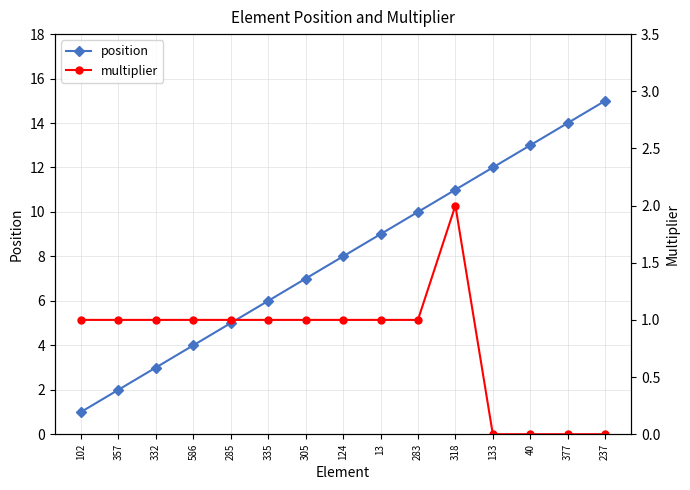

What is the maximum value shown in the chart?

15